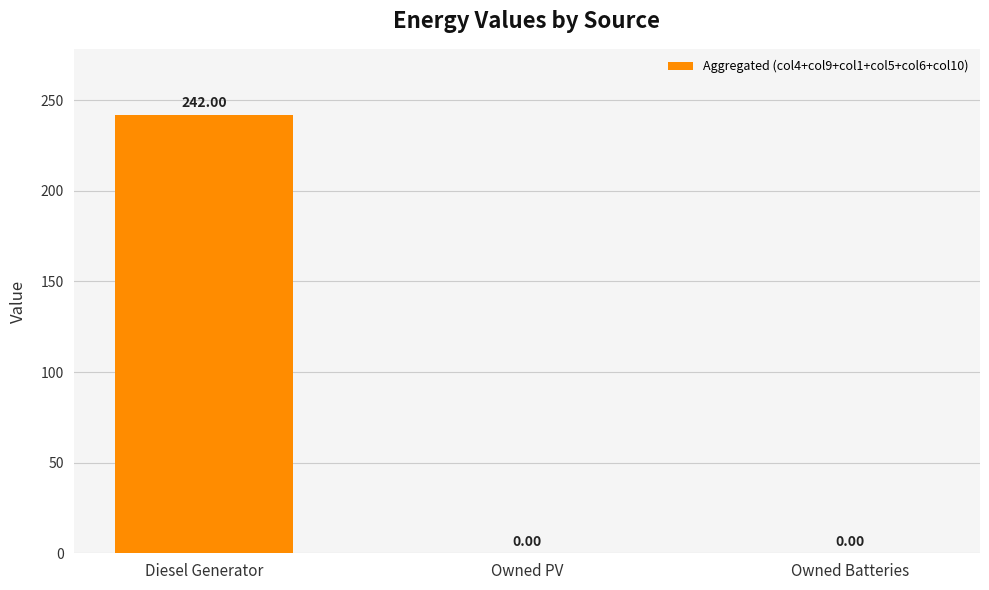

Is it true that the value at Owned Batteries is 0.0?

True